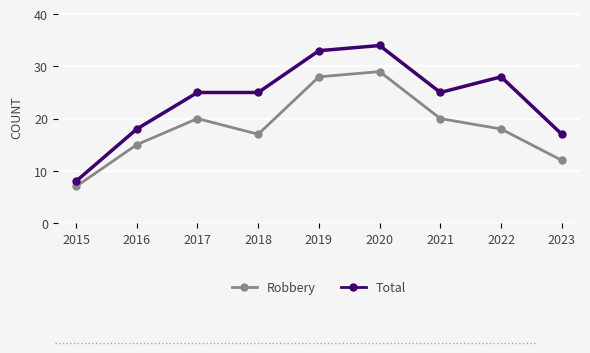

At 2022, list the series in order from largest to smallest.

Total, Robbery